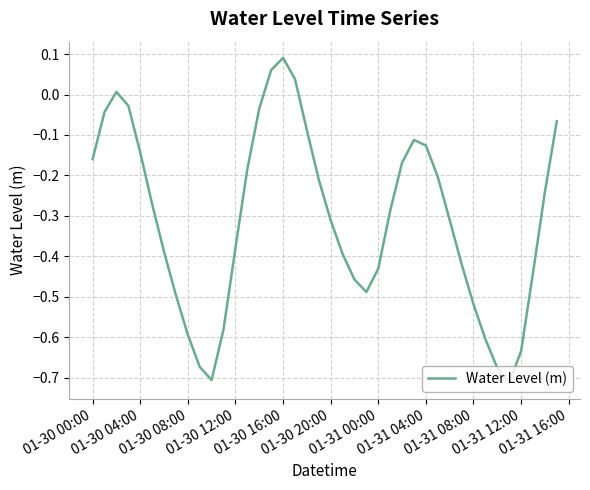

How many lines are shown in the chart?

1